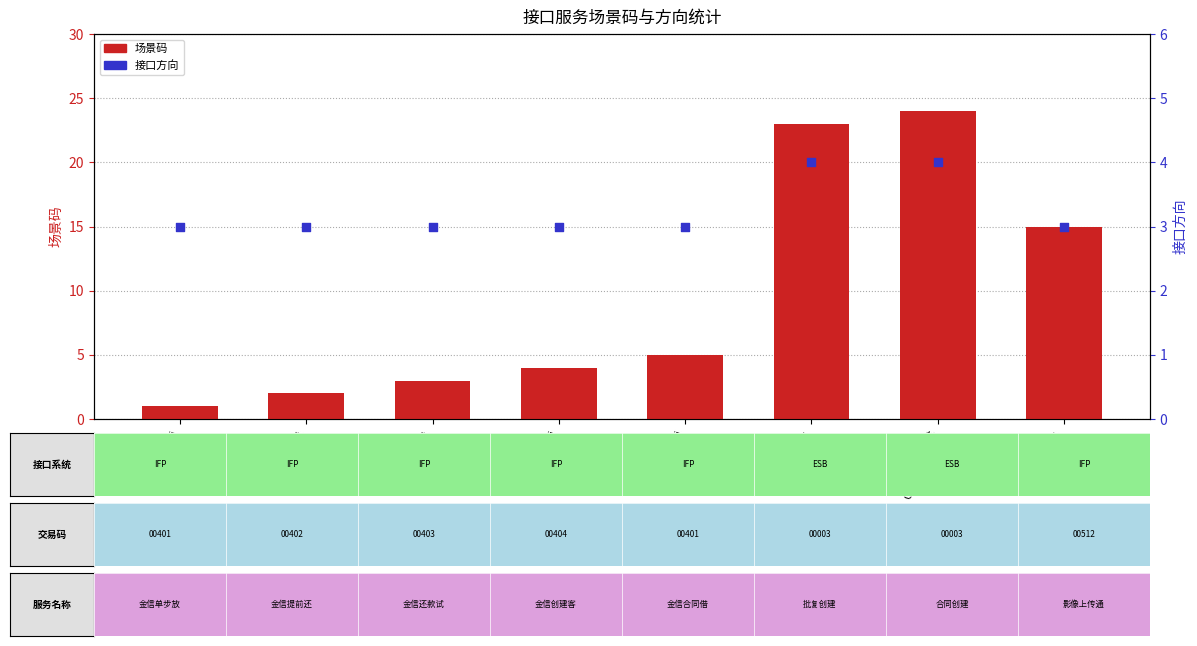

What is the total value across all series at ccon0034api?

8